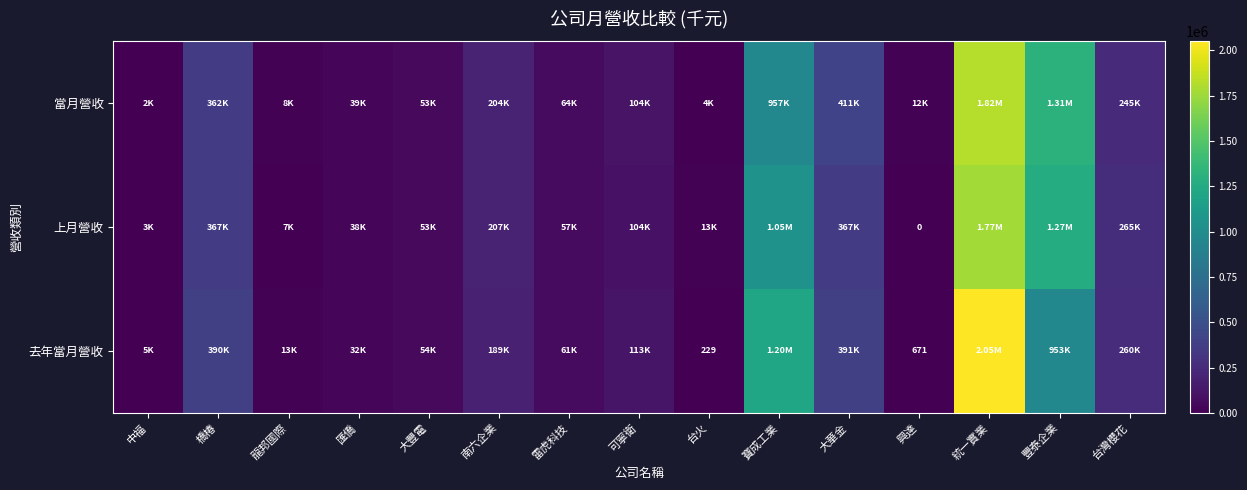

Is it true that 上月營收 equals 20679 at 大豐電?

False